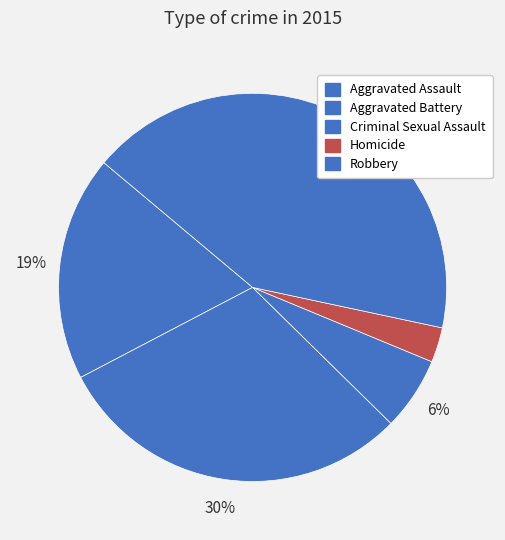

How many slices are in this pie chart?

5